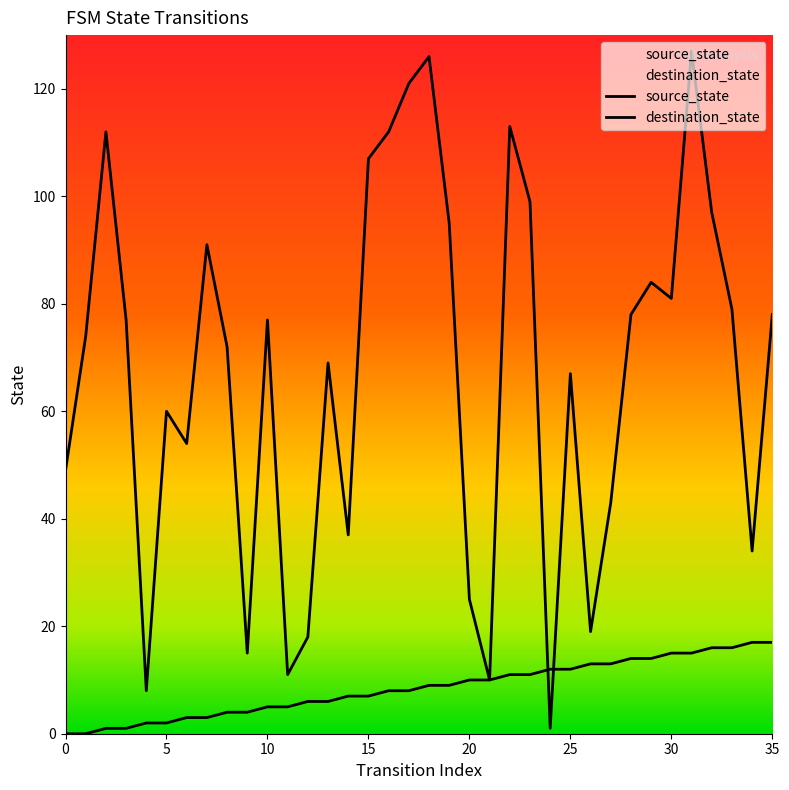

Which series has the widest spread of Y values?

destination_state